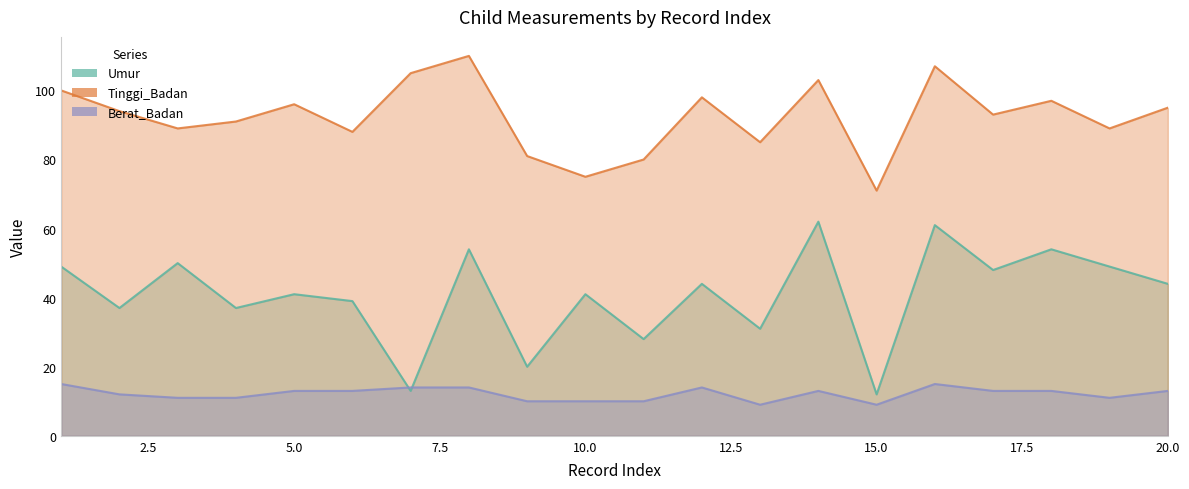

What is the average value of the Umur series?

41